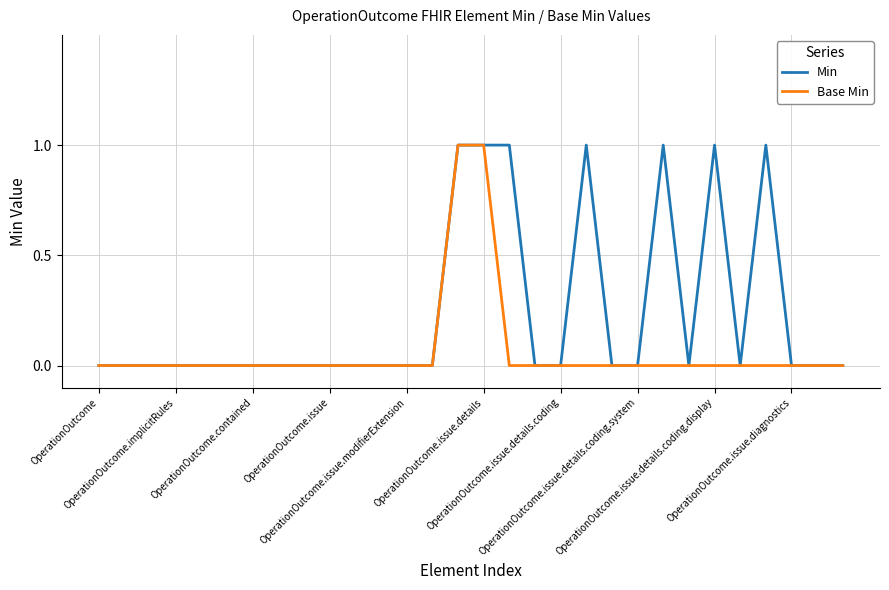

Which series has the largest total across all categories?

Min